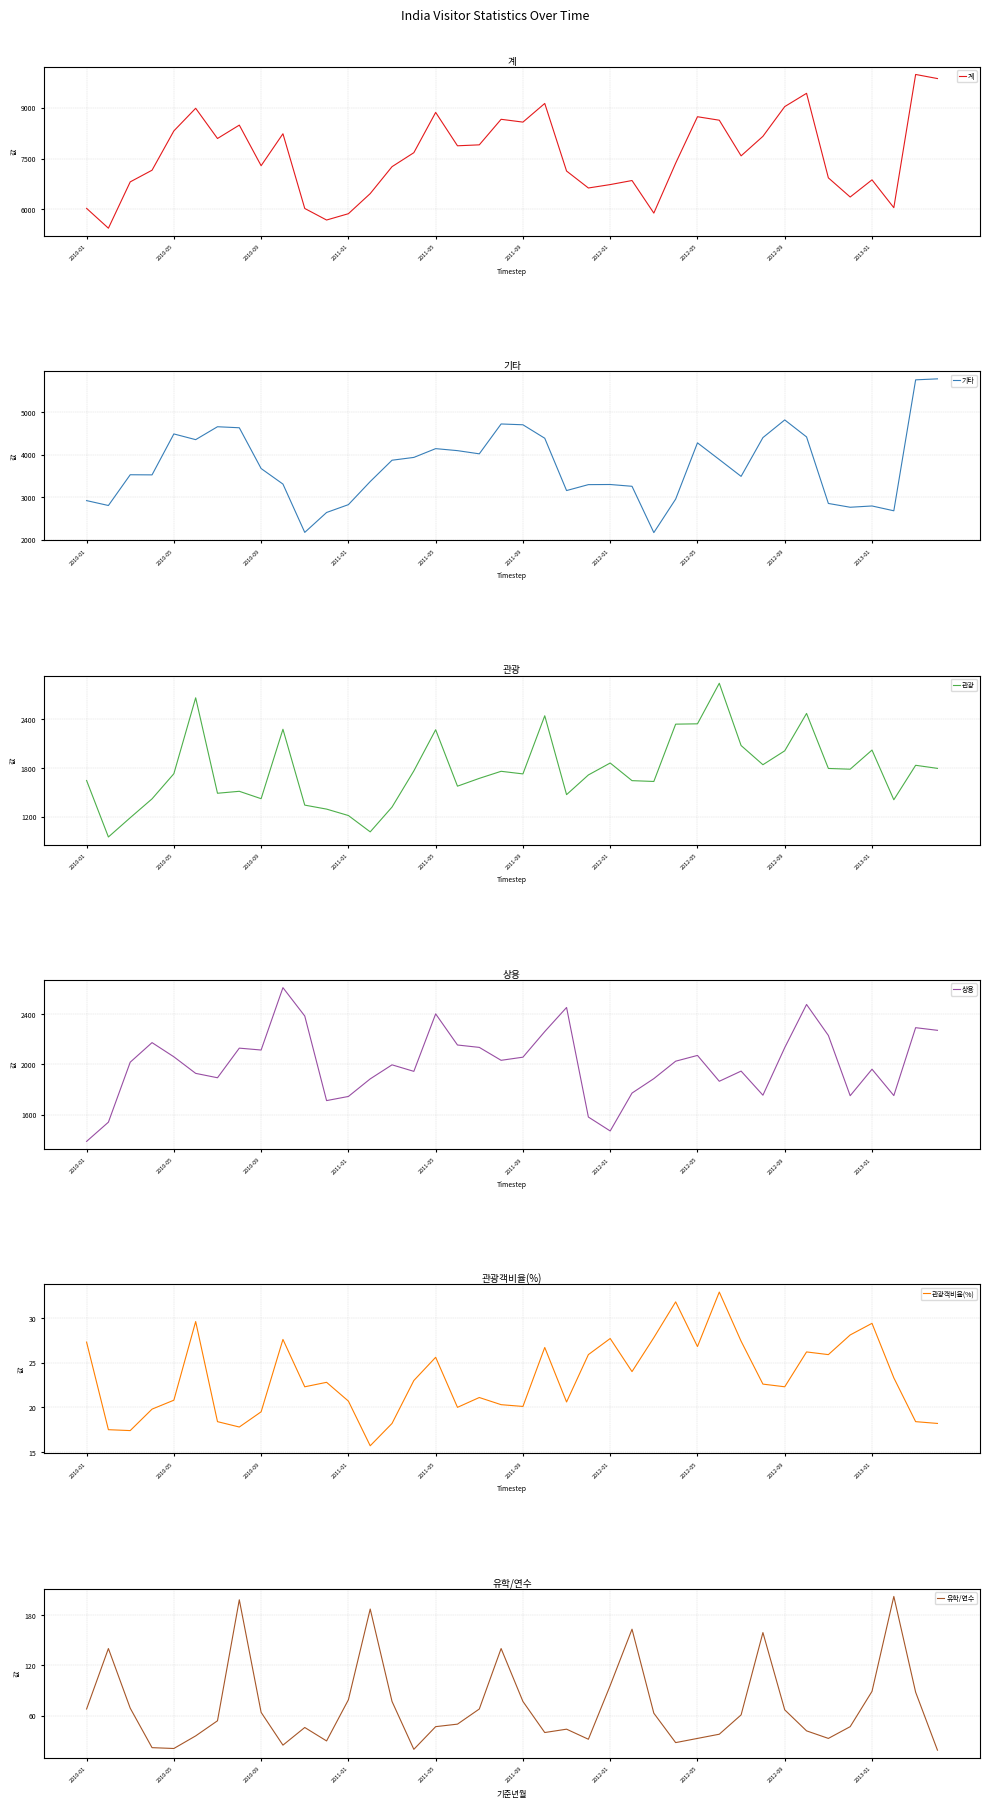

What is the value of the 계 point at the 24th from the left?

6629.0